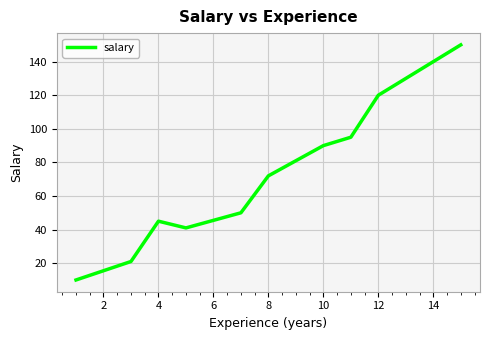

What is the maximum value shown in the chart?

150